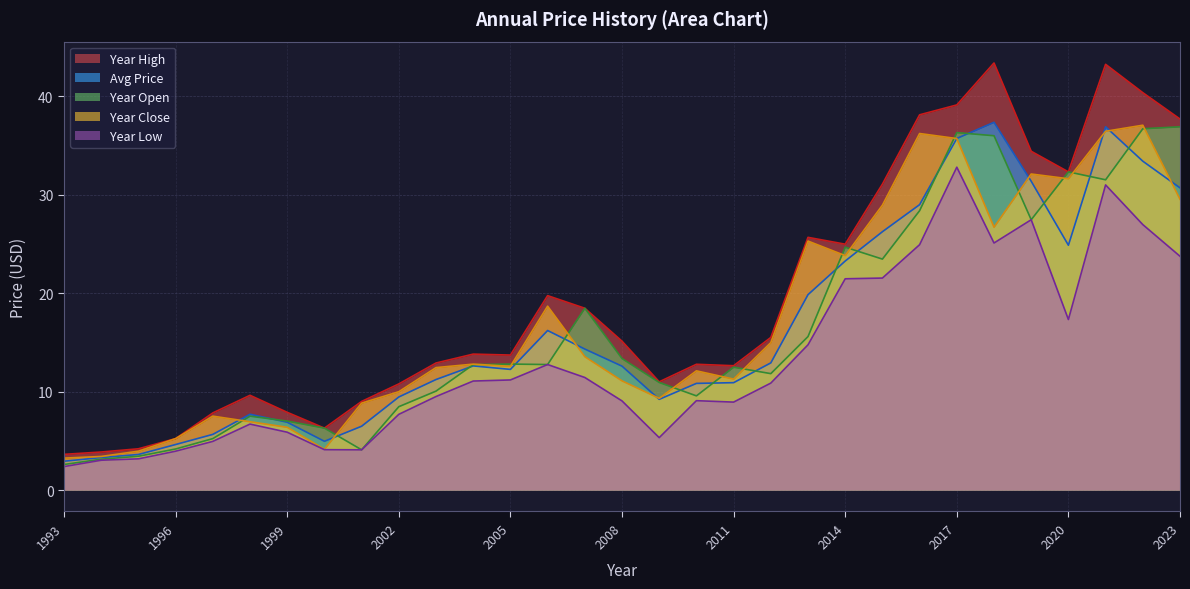

Which series has the widest spread of values?

Year High